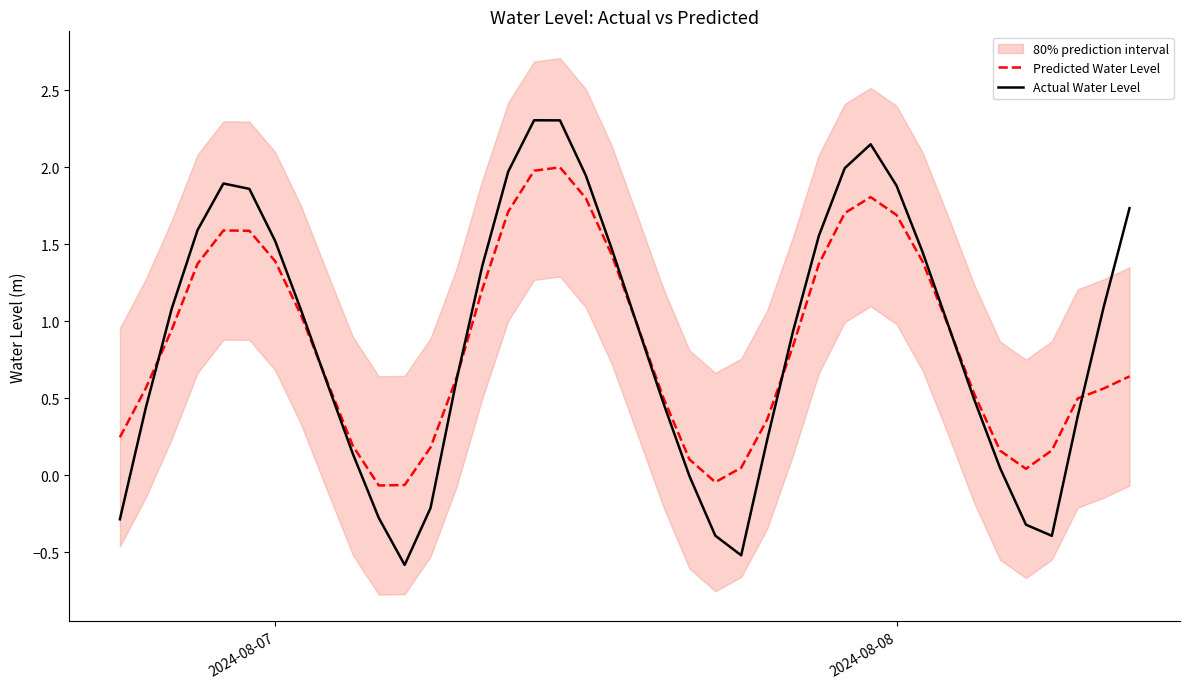

What is the lowest value of the Actual Water Level series?

-0.6